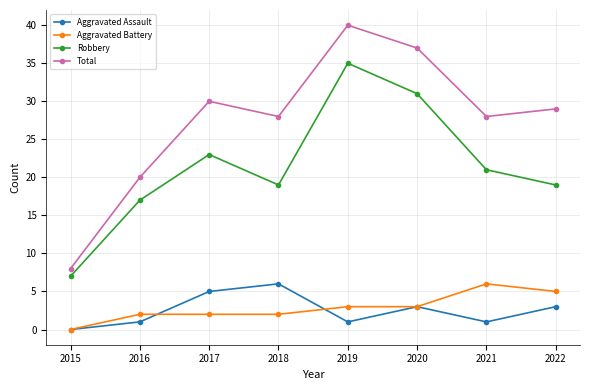

What is the maximum value for Aggravated Battery?

6